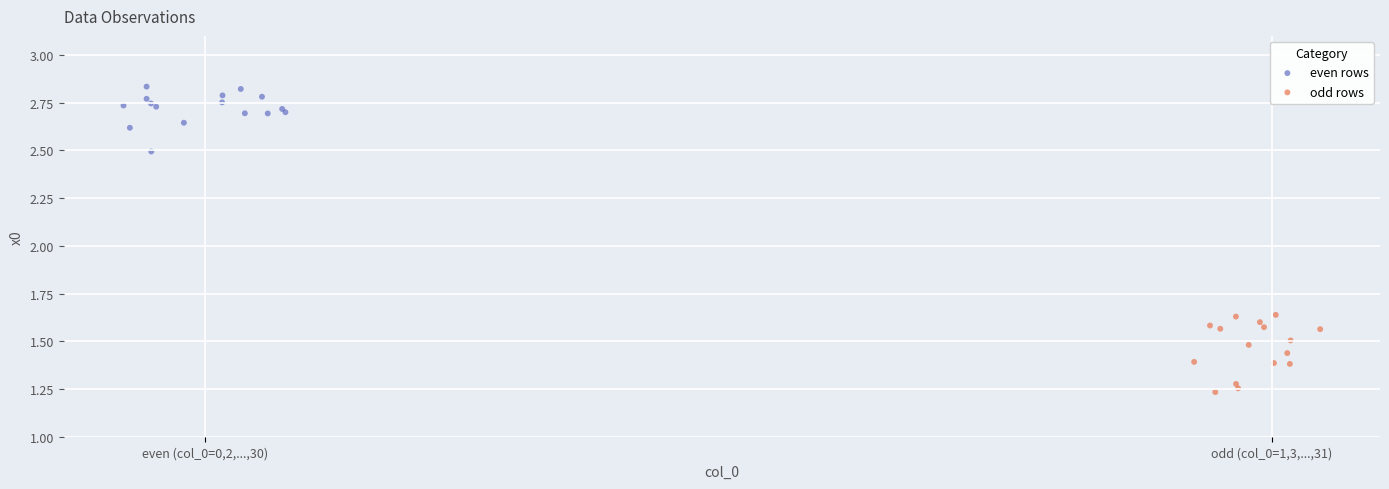

Which series contains the lowest Y value?

odd rows